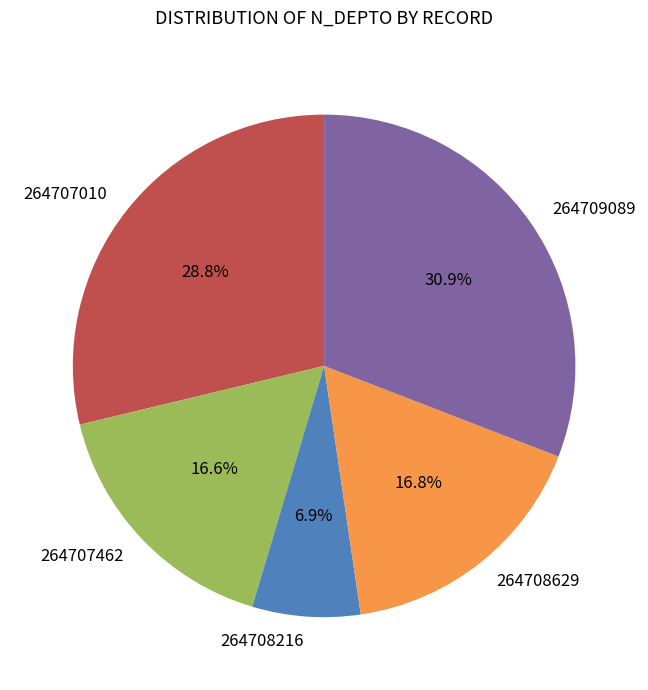

Is there any slice that represents more than half of the pie?

No